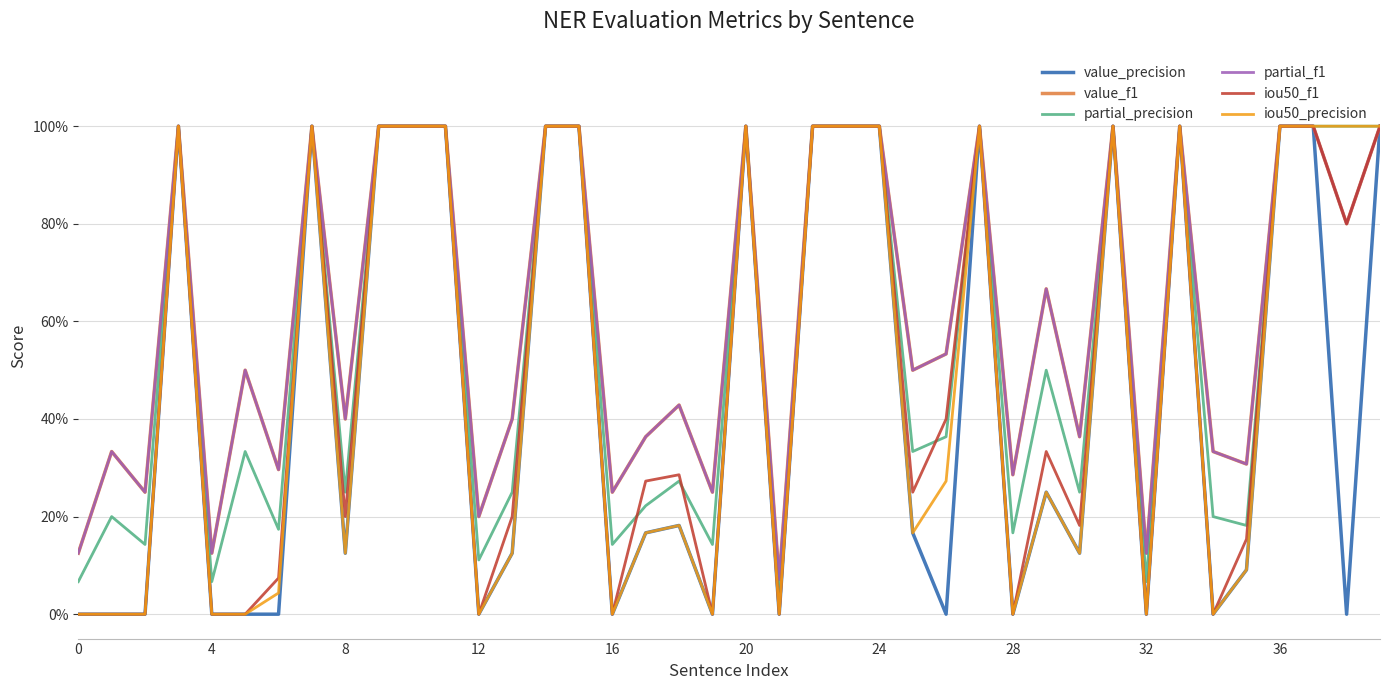

True or false: partial_precision and partial_f1 cross at least once.

False